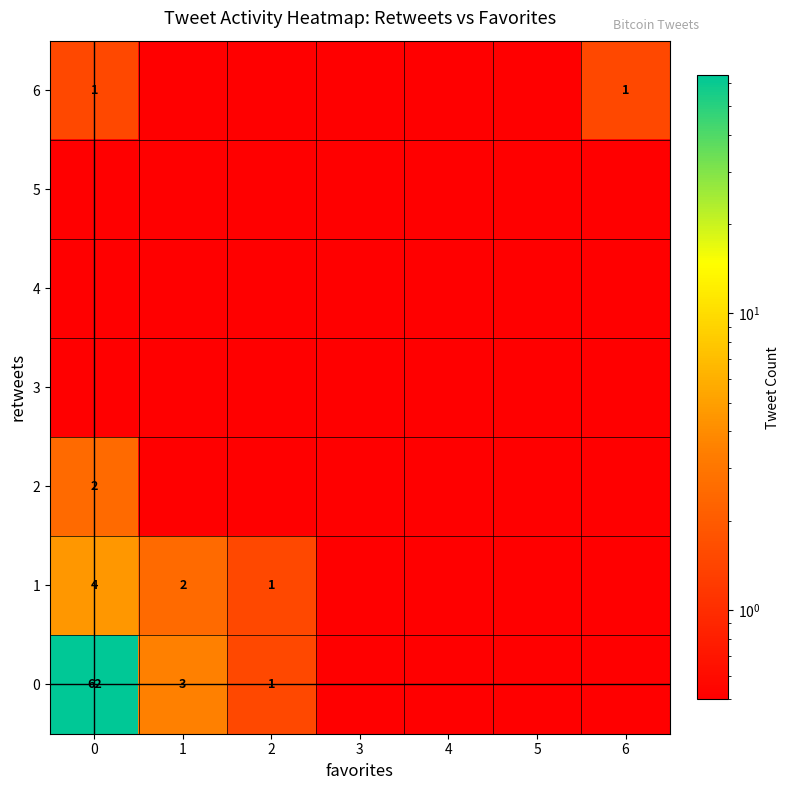

Which category has the lowest value across all series?

3